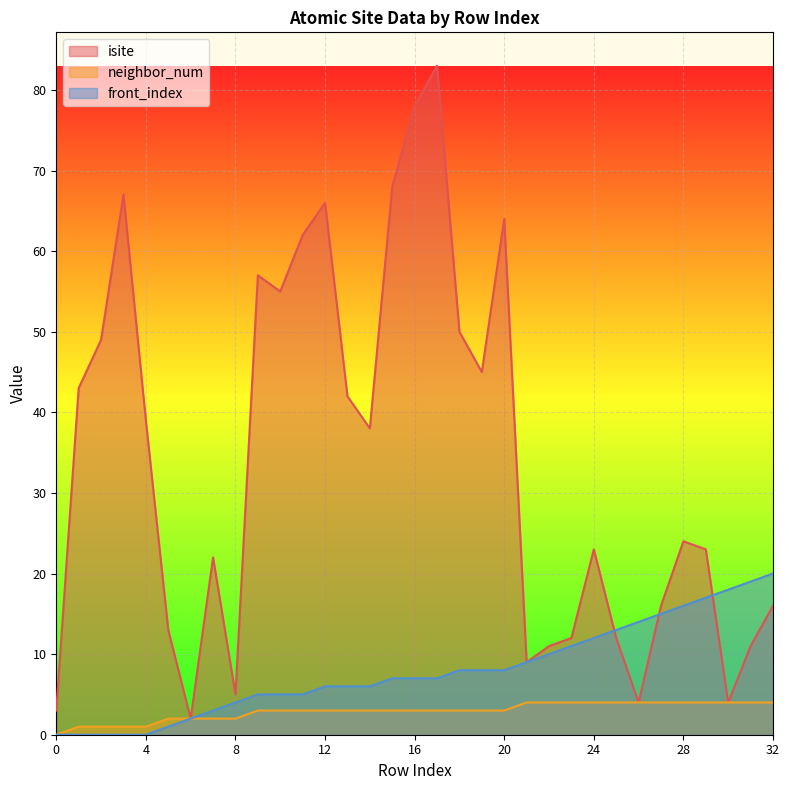

Where does the isite series first go above 24?

1